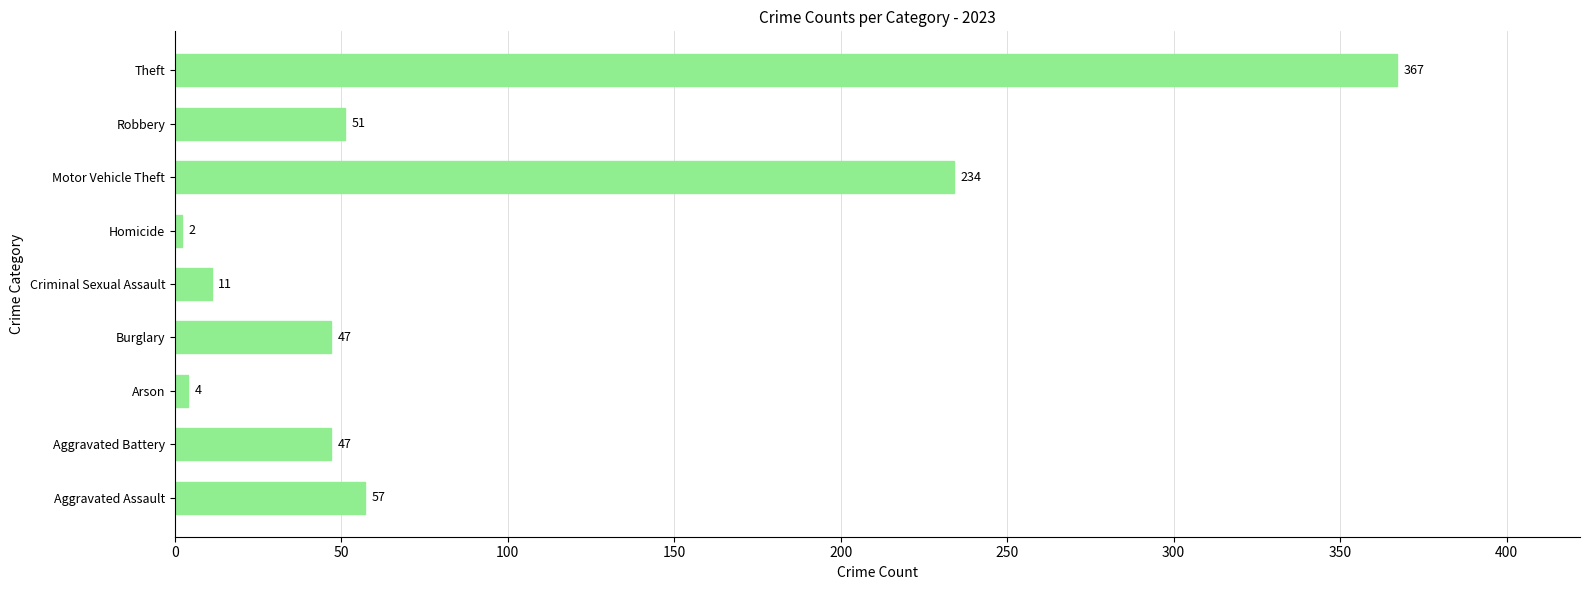

The chart shows a value of 47 at Aggravated Battery. True or false?

True